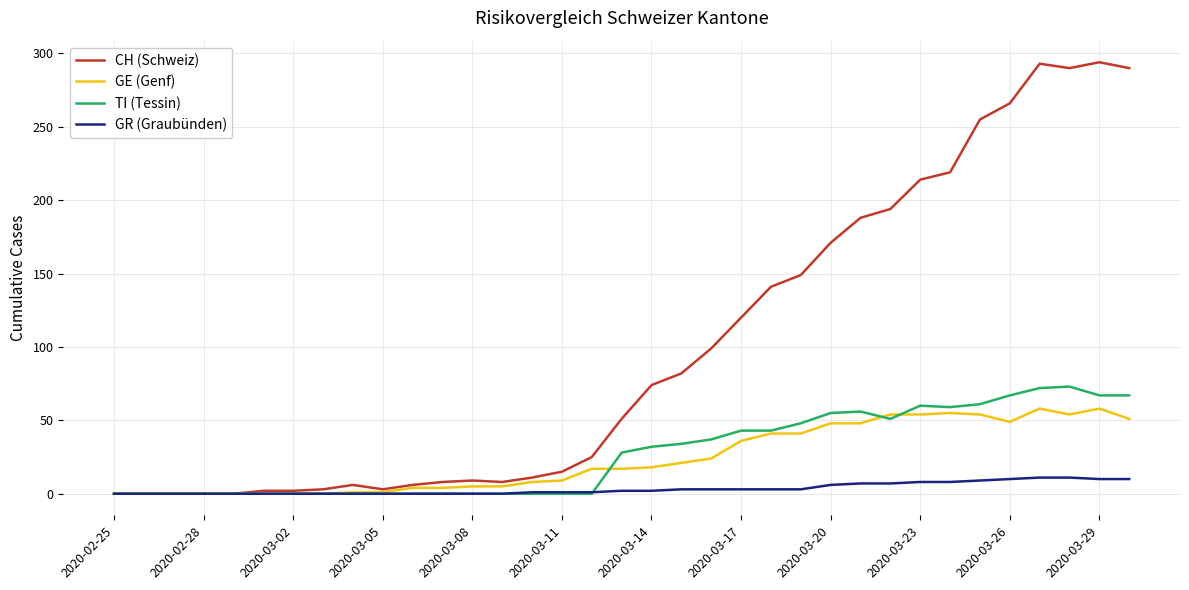

Which series has the largest total across all categories?

CH (Schweiz)